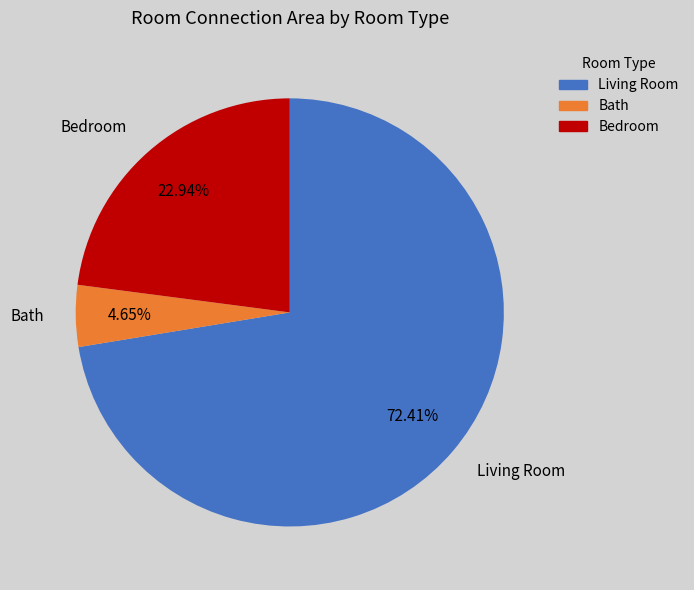

What is the ratio of the value at Bedroom to the value at Living Room?

0.3